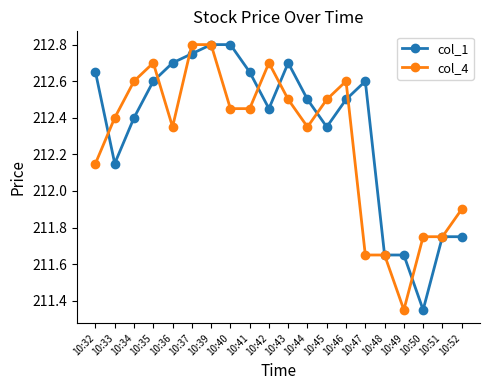

True or false: col_4 and col_1 intersect in this chart.

True